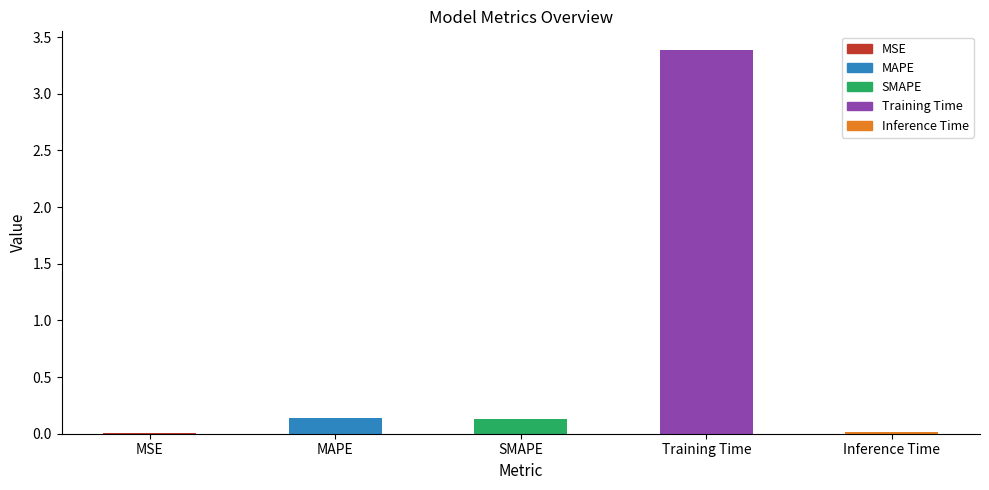

What is the sum of the values at MAPE and Training Time?

3.5